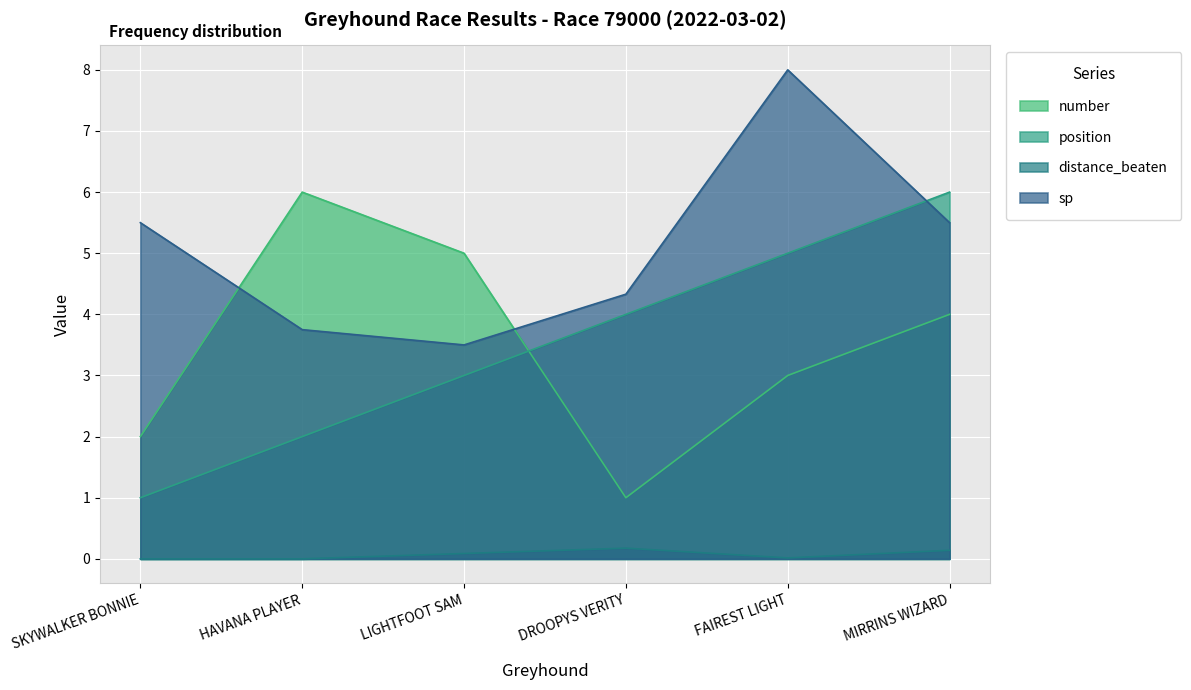

How many data points in sp are above 5?

3